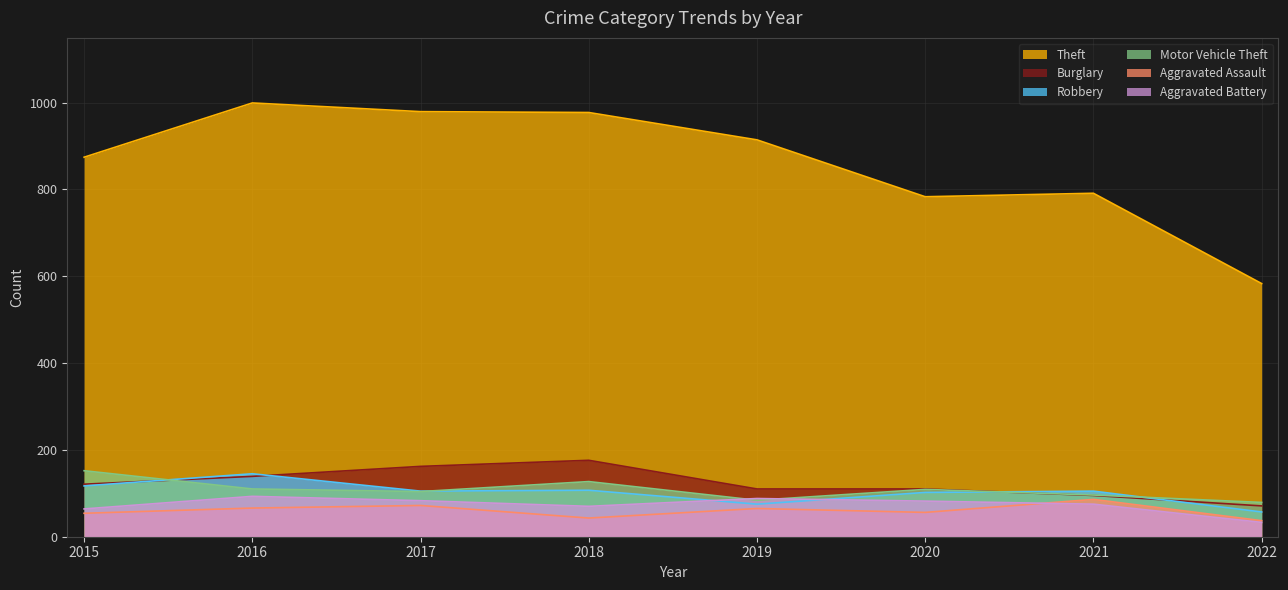

How many interior local valleys does the Motor Vehicle Theft series have?

2